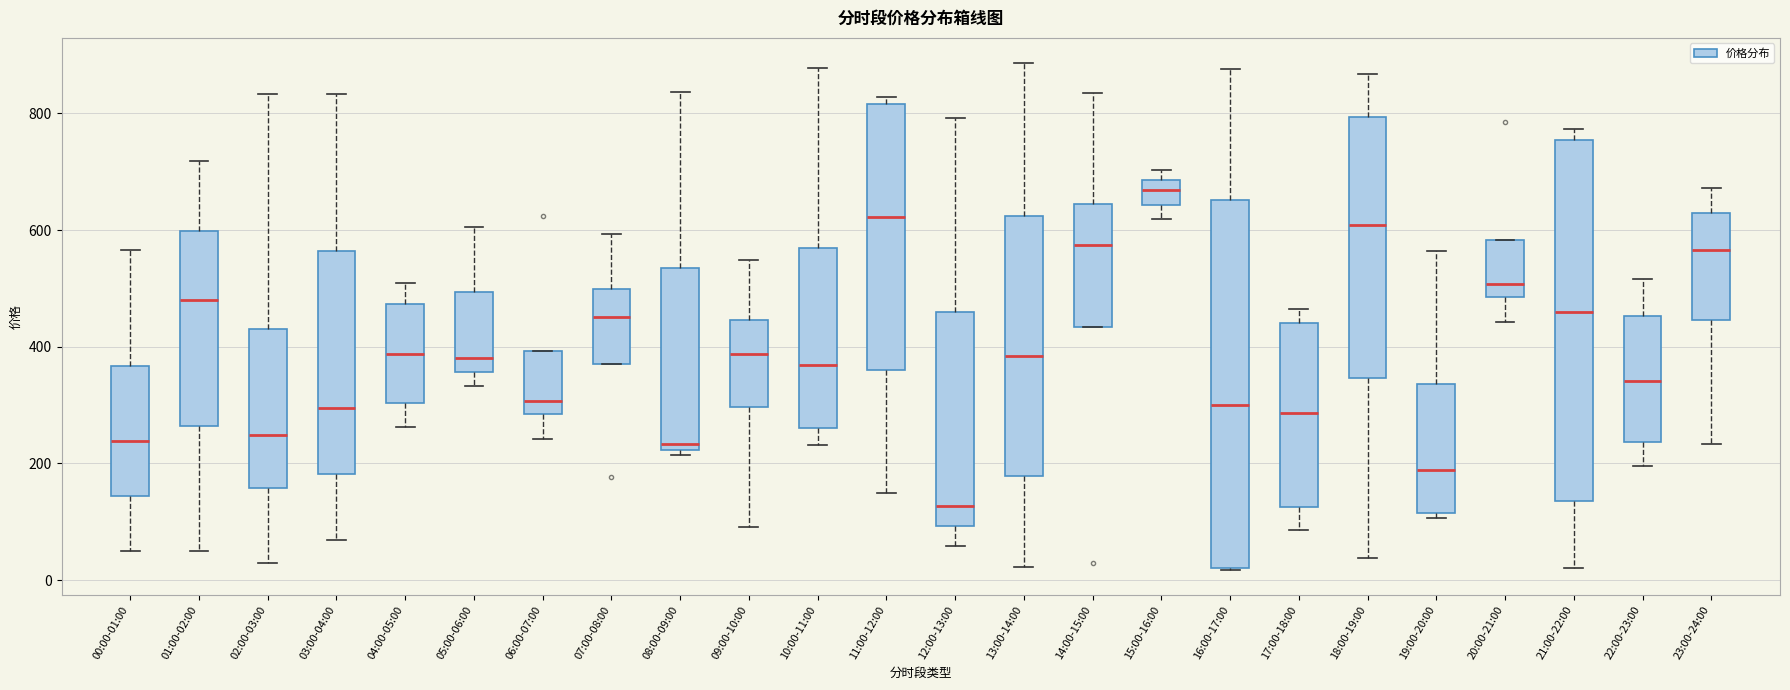

Reading left to right, read every box against the y-axis: the position of its median line, the range the box covers, and the ends of its whiskers. The values are not printed on the chart, so give them approximately, as read against the axis.

00:00-01:00: median 240, box 140 to 360, whiskers 60 to 560
01:00-02:00: median 480, box 260 to 600, whiskers 40 to 720
02:00-03:00: median 240, box 160 to 440, whiskers 40 to 840
03:00-04:00: median 300, box 180 to 560, whiskers 60 to 840
04:00-05:00: median 380, box 300 to 480, whiskers 260 to 500
05:00-06:00: median 380, box 360 to 500, whiskers 340 to 600
06:00-07:00: median 300, box 280 to 400, whiskers 240 to 400
07:00-08:00: median 460, box 380 to 500, whiskers 380 to 600
08:00-09:00: median 240, box 220 to 540, whiskers 220 (just below the box's lower edge) to 840
09:00-10:00: median 380, box 300 to 440, whiskers 100 to 540
10:00-11:00: median 360, box 260 to 560, whiskers 240 to 880
11:00-12:00: median 620, box 360 to 820, whiskers 140 to 820 (just above the box's upper edge)
12:00-13:00: median 120, box 100 to 460, whiskers 60 to 800
13:00-14:00: median 380, box 180 to 620, whiskers 20 to 880
14:00-15:00: median 580, box 440 to 640, whiskers 440 to 840
15:00-16:00: median 660, box 640 to 680, whiskers 620 to 700
16:00-17:00: median 300, box 20 to 660, whiskers 20 to 880
17:00-18:00: median 280, box 120 to 440, whiskers 80 to 460
18:00-19:00: median 600, box 340 to 800, whiskers 40 to 860
19:00-20:00: median 180, box 120 to 340, whiskers 100 to 560
20:00-21:00: median 500, box 480 to 580, whiskers 440 to 580
21:00-22:00: median 460, box 140 to 760, whiskers 20 to 780
22:00-23:00: median 340, box 240 to 460, whiskers 200 to 520
23:00-24:00: median 560, box 440 to 620, whiskers 240 to 680